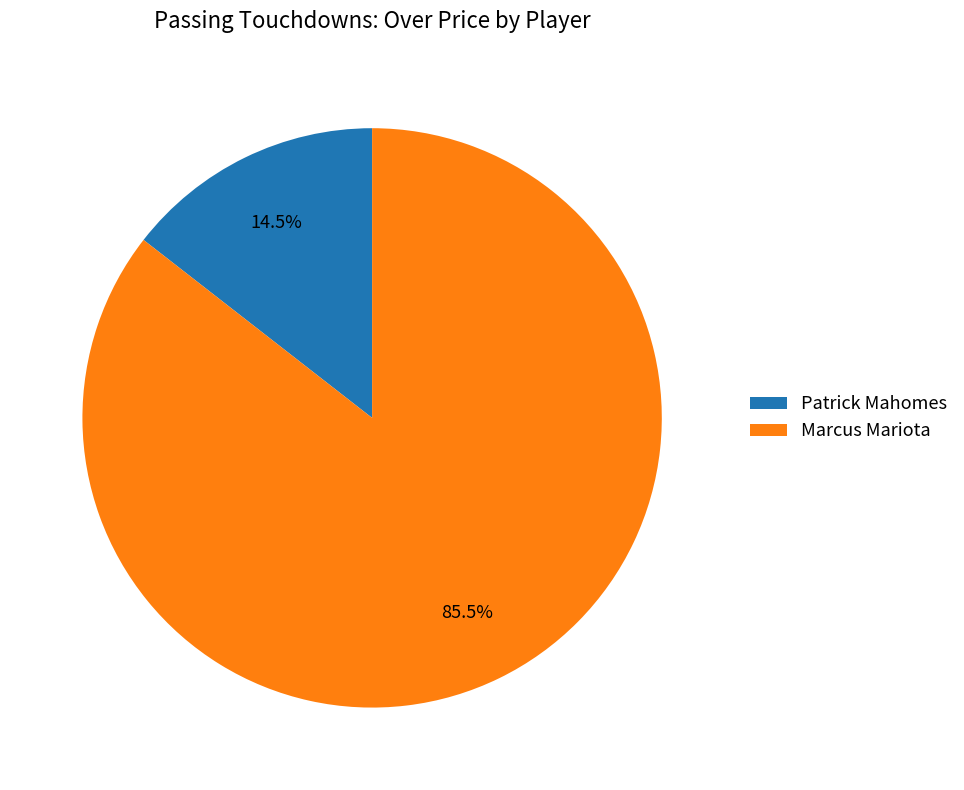

To the nearest percent, what is the average slice percentage?

50%